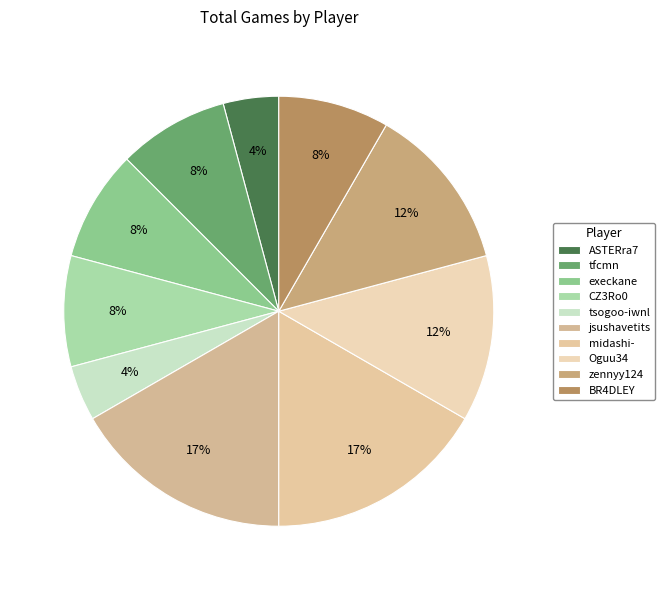

Do CZ3Ro0 and midashi- together represent more than half of the pie?

No